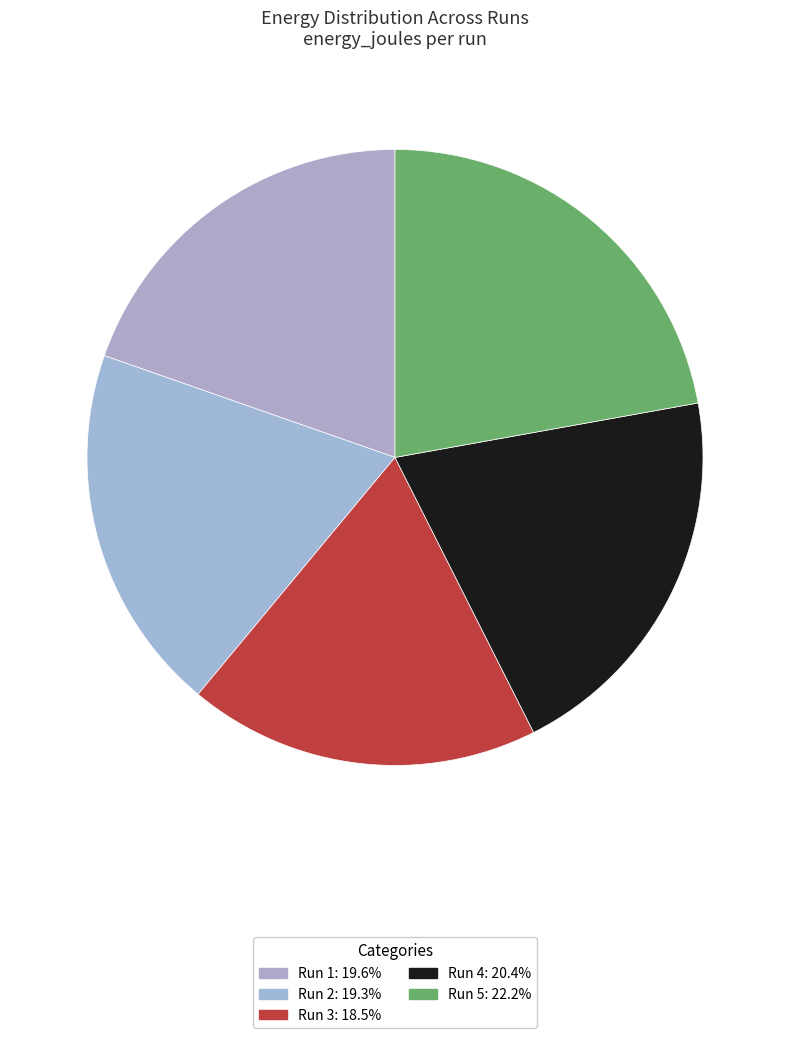

What is the ratio of the value at Run 4 to the value at Run 2?

1.1